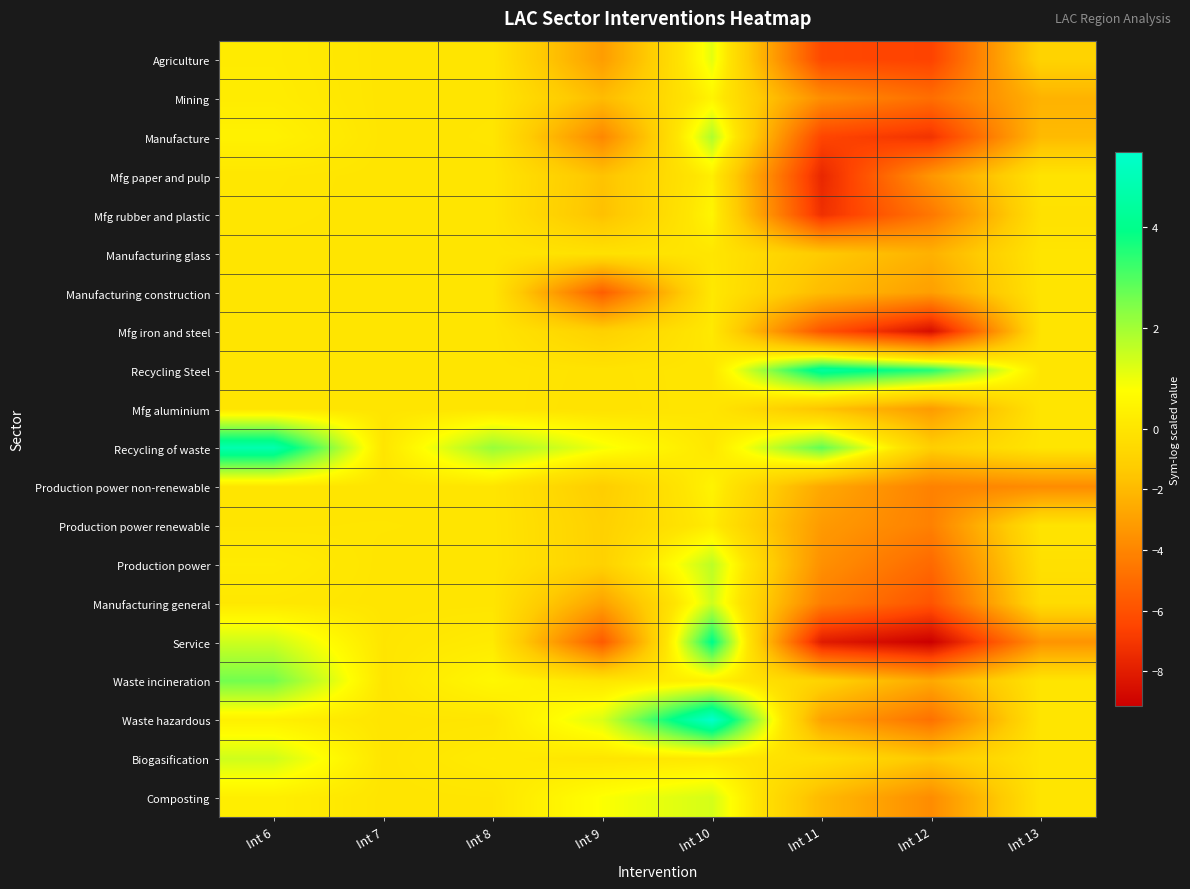

Between Int 8 and Int 7, which is larger?

Int 8